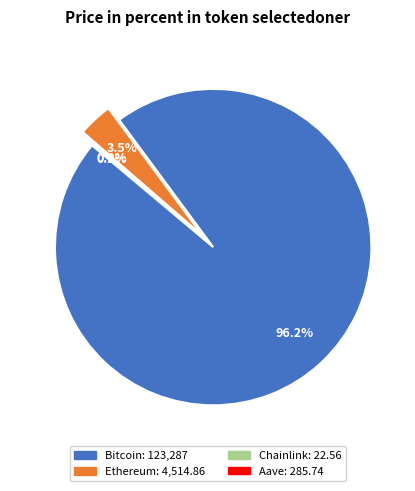

How much of the chart is everything except Aave?

99.8%